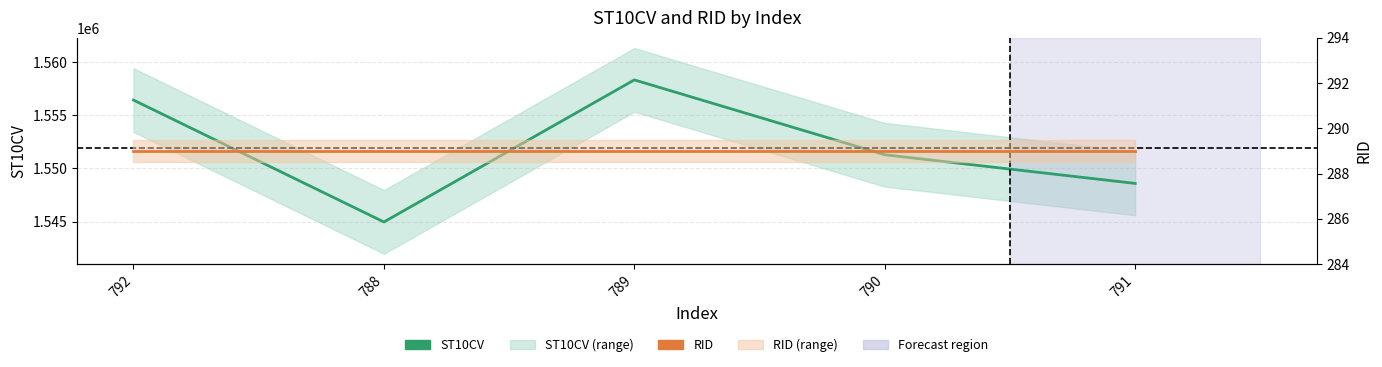

What is the maximum value shown in the chart?

1558340